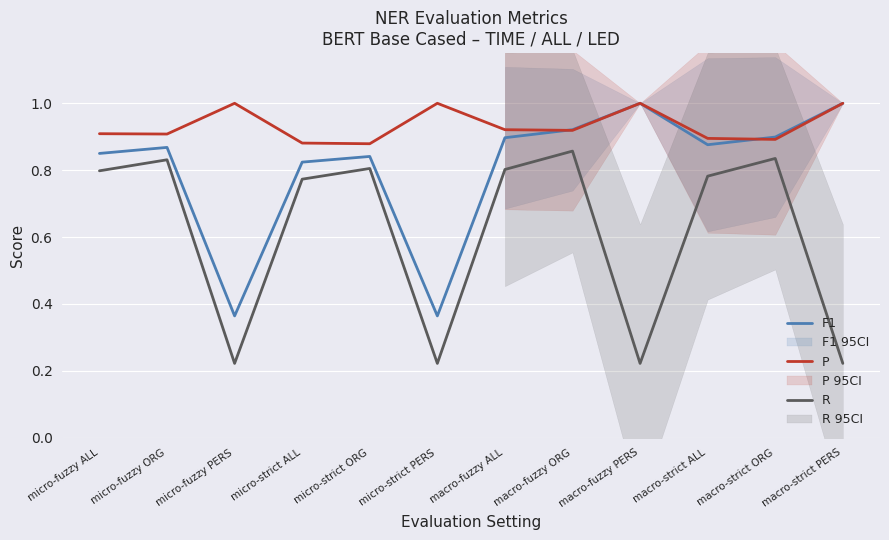

At how many categories does at least one series exceed 0?

12